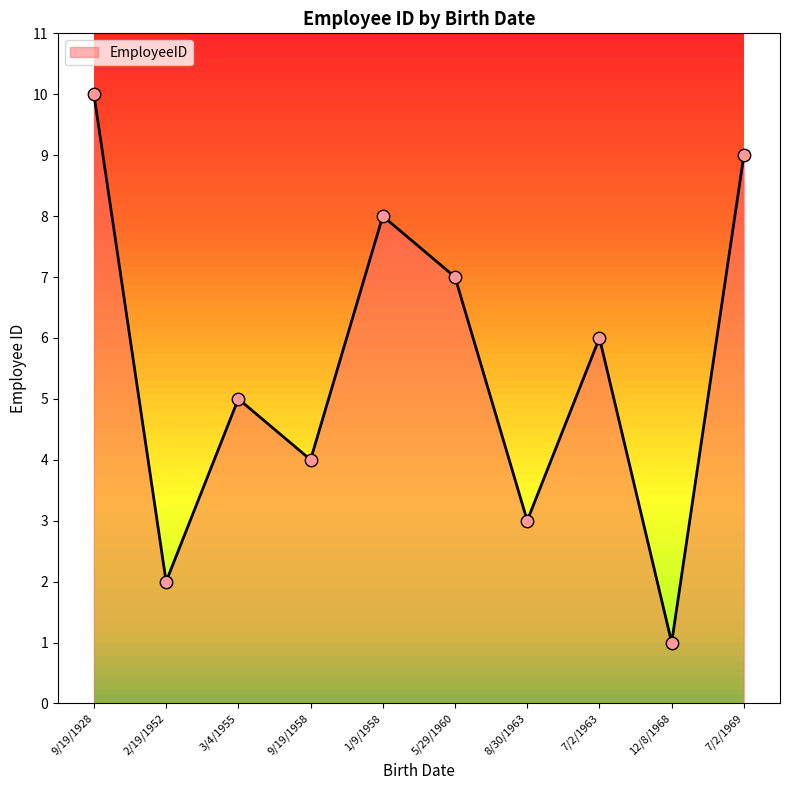

Approximately how many times larger is the value at 9/19/1958 compared to 7/2/1969?

0.4